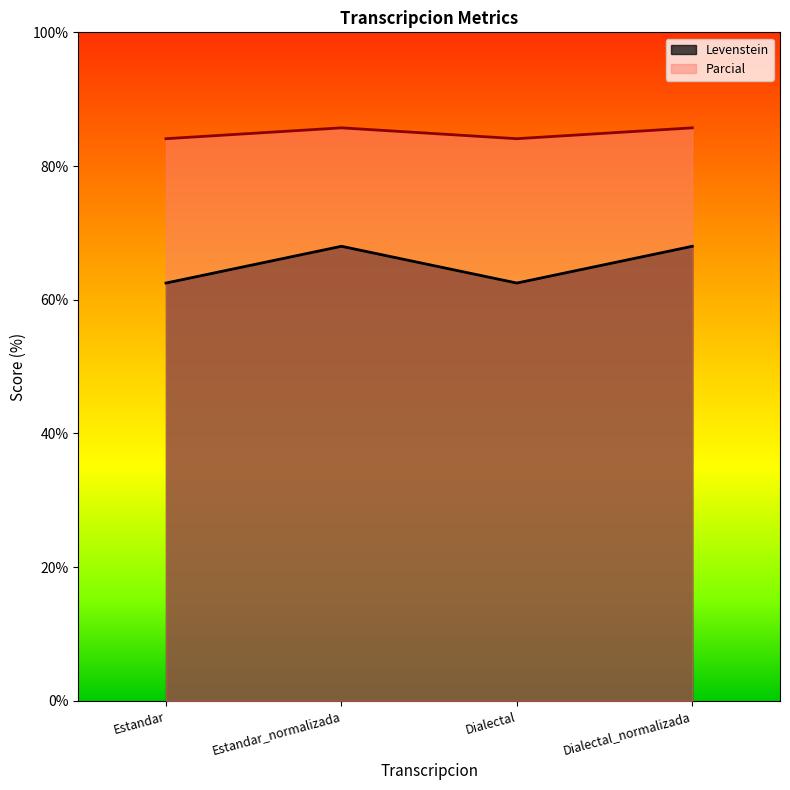

Reading left to right, list all the values displayed in this chart.

Levenstein: Estandar=62.5	Estandar_normalizada=68.0	Dialectal=62.5	Dialectal_normalizada=68.0
Parcial: Estandar=84.1	Estandar_normalizada=85.7	Dialectal=84.1	Dialectal_normalizada=85.7